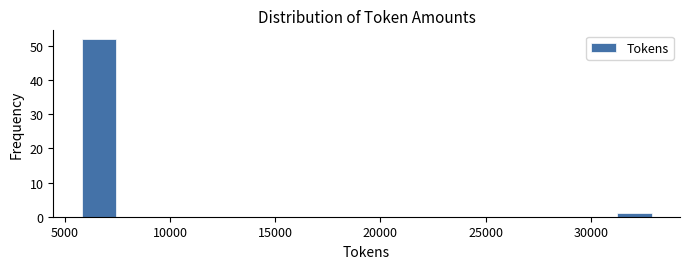

Around what value on the x-axis is the tallest bar? Give the approximate position of its centre, as read against the axis.

6500